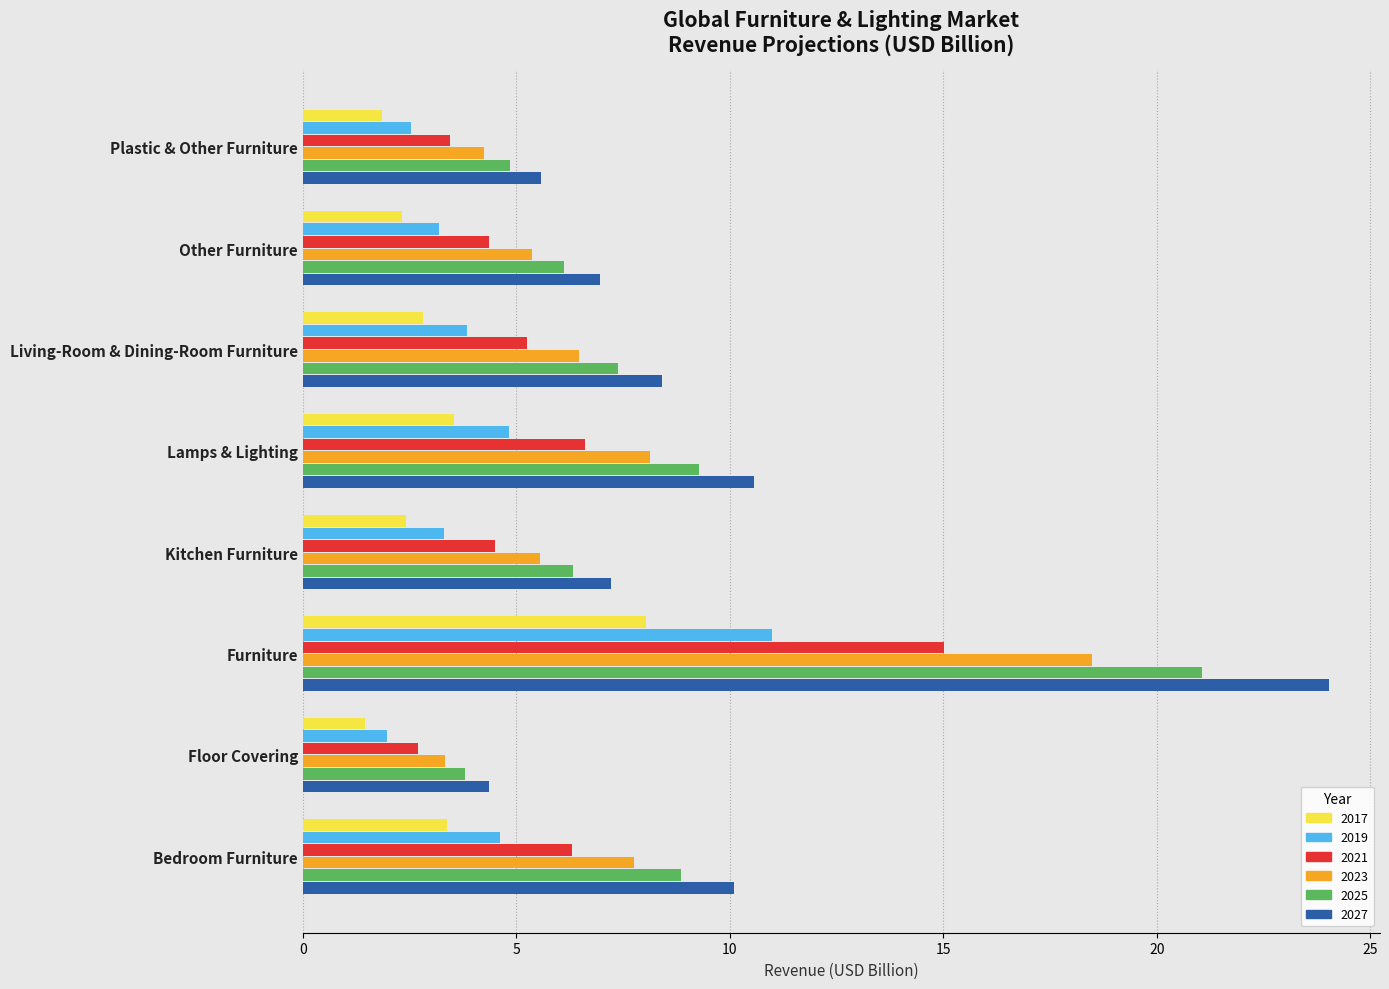

At Furniture, list the series in order from largest to smallest.

2027, 2025, 2023, 2021, 2019, 2017